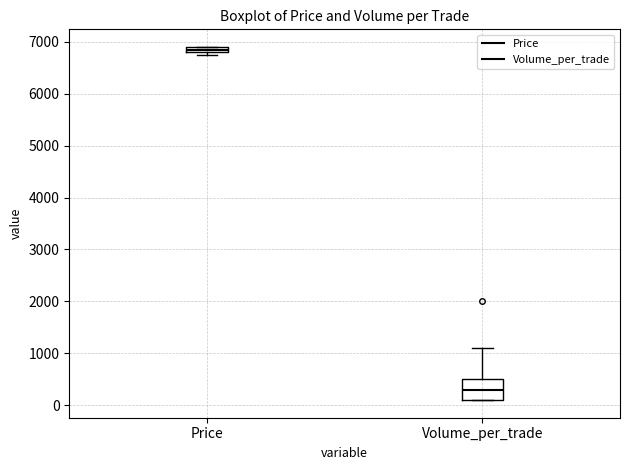

Which box is the tallest, from its lower edge to its upper edge?

Volume_per_trade